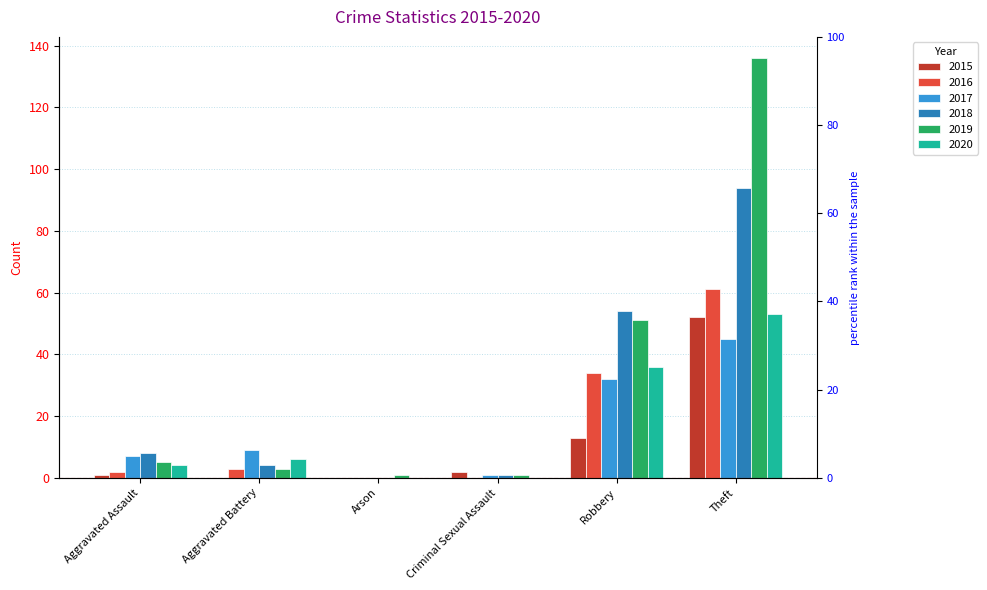

What is the label of the 5th bar from the right?

Aggravated Battery